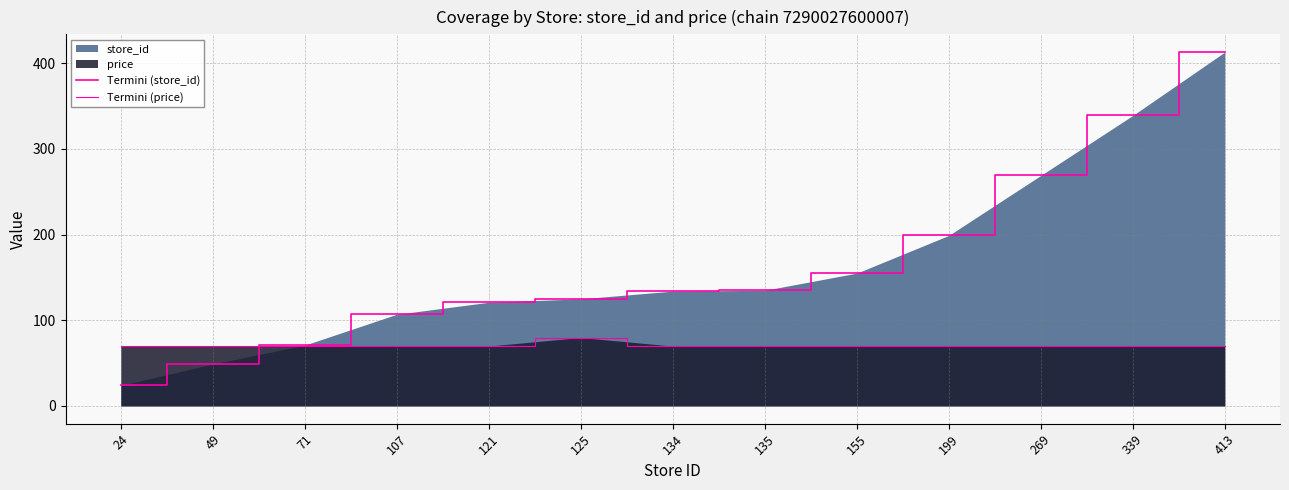

Which category has the lowest value across all series?

24